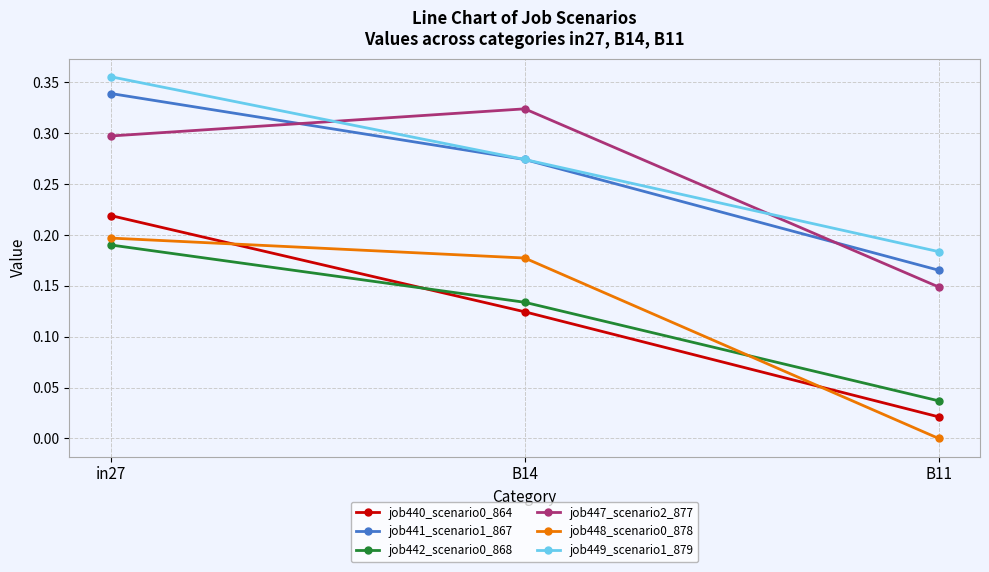

Rank the categories by job447_scenario2_877 value from highest to lowest.

B14, in27, B11